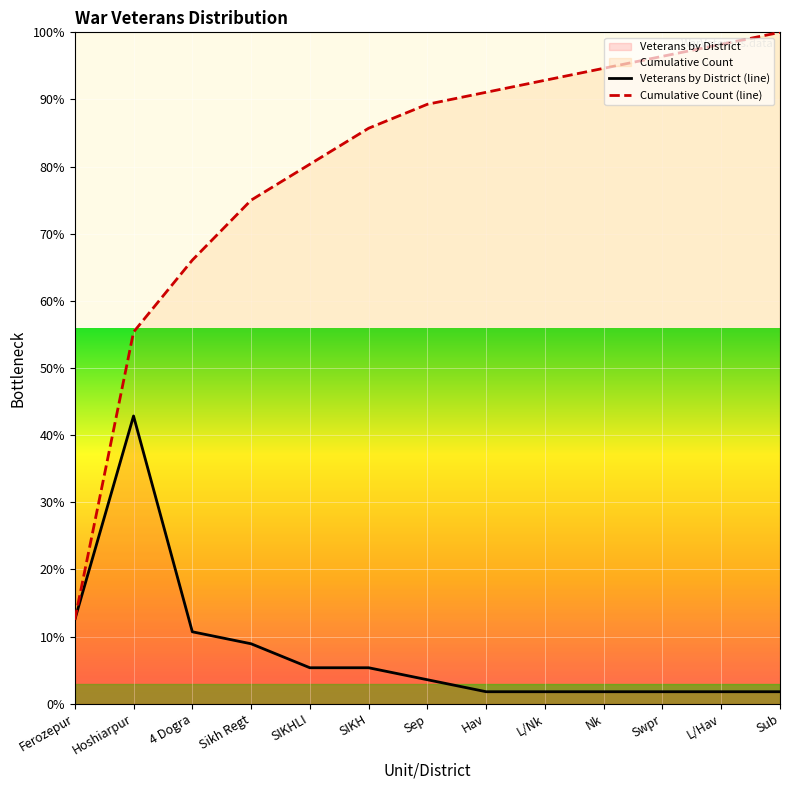

Reading left to right, extract all data points from this chart.

Veterans by District: 12.5	42.9	10.7	8.9	5.4	5.4	3.6	1.8	1.8	1.8	1.8	1.8	1.8
Cumulative Count: 12.5	55.4	66.1	75.0	80.4	85.7	89.3	91.1	92.9	94.6	96.4	98.2	100.0